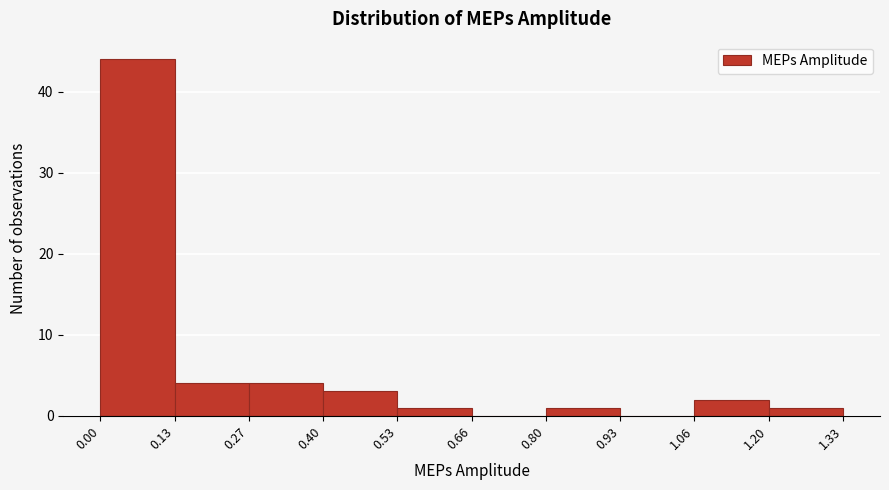

Over which range of the x-axis is the bar tallest?

0.00 to 0.13